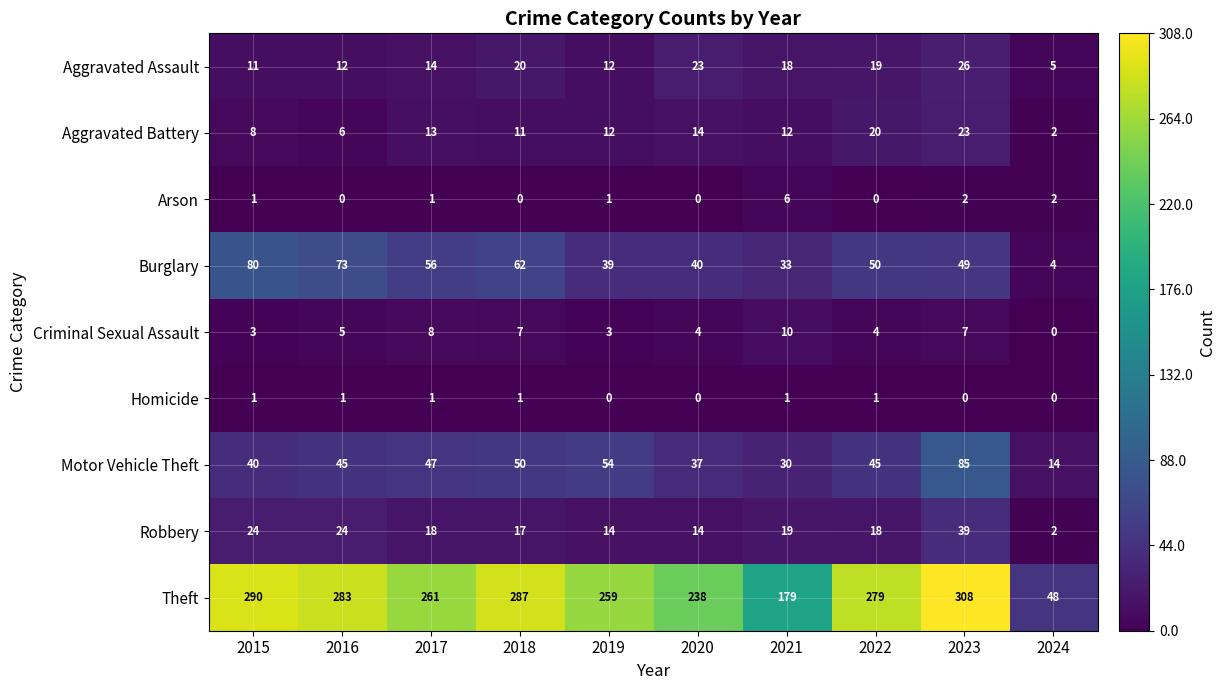

What is the average value of the Motor Vehicle Theft series?

45